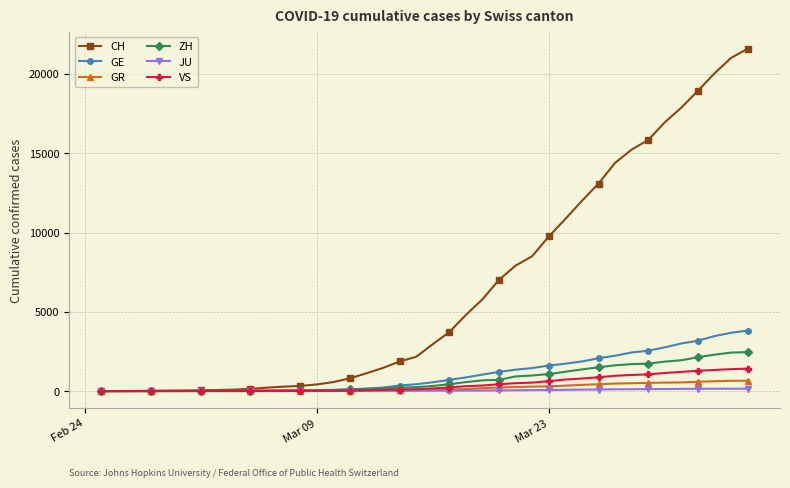

Is this an area chart (filled region under the line)?

No